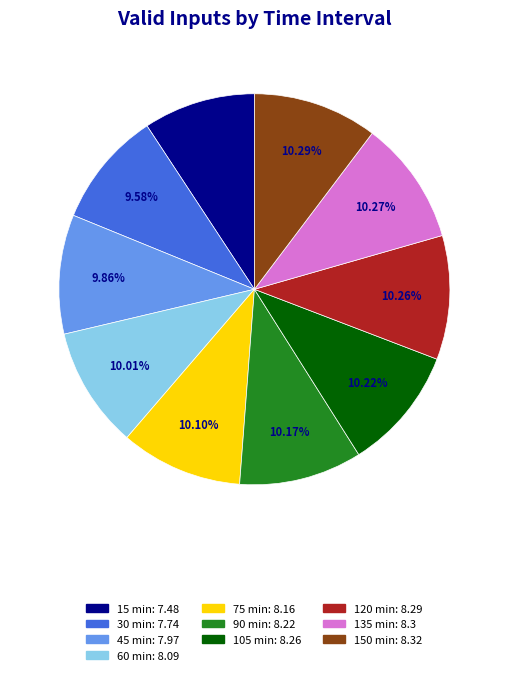

To the nearest percent, what is the difference between the 15 min and 135 min slice percentages?

1%